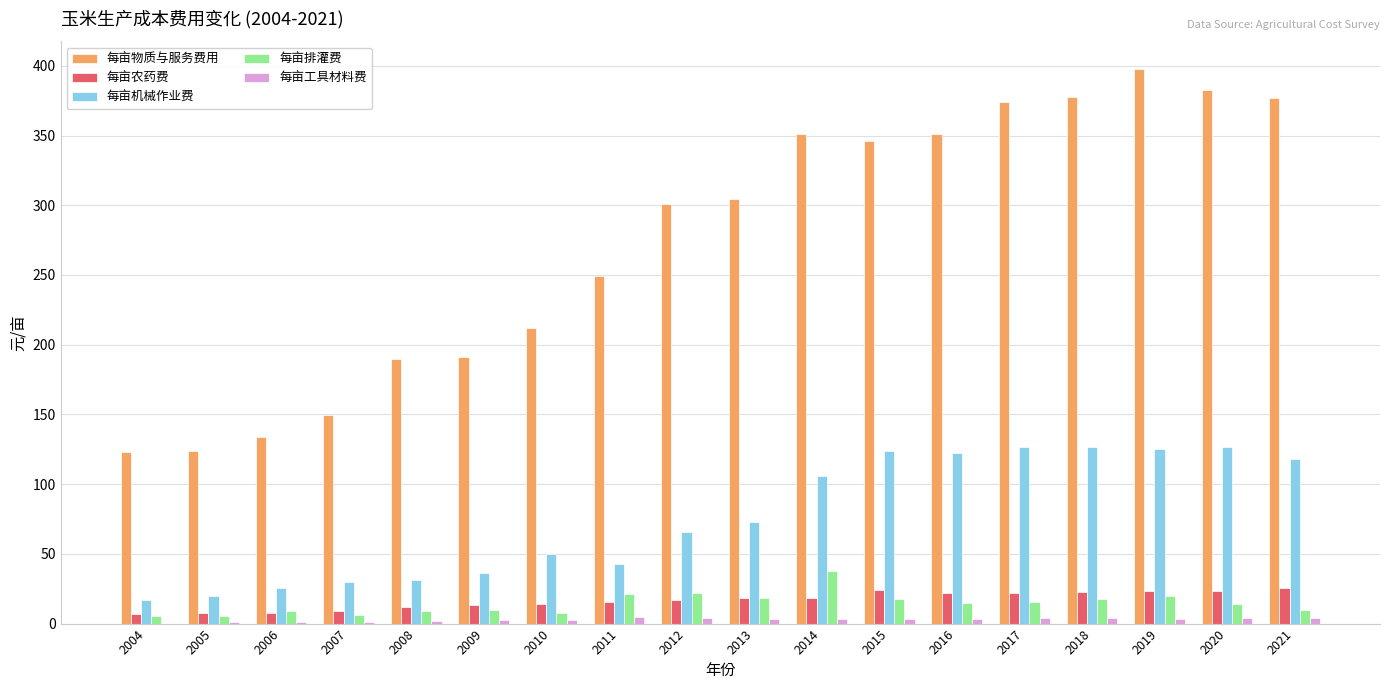

Which series changed the most between 2013 and 2014?

每亩物质与服务费用